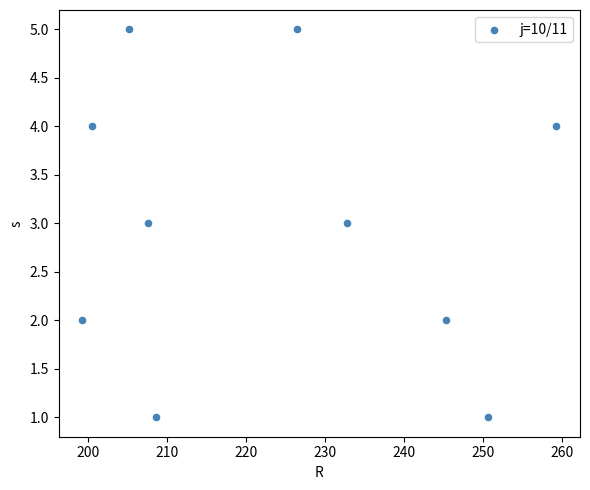

What is the range of Y values (max minus min)?

4